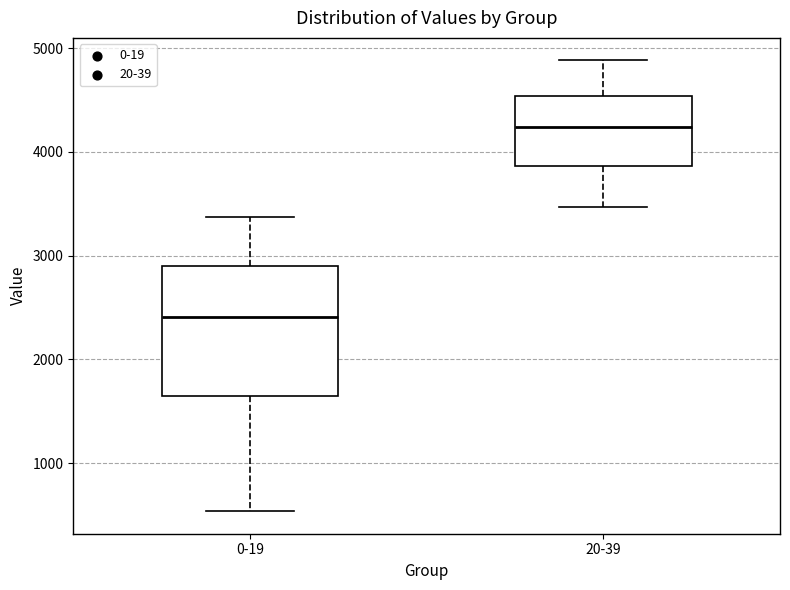

Which box is the tallest, from its lower edge to its upper edge?

0-19